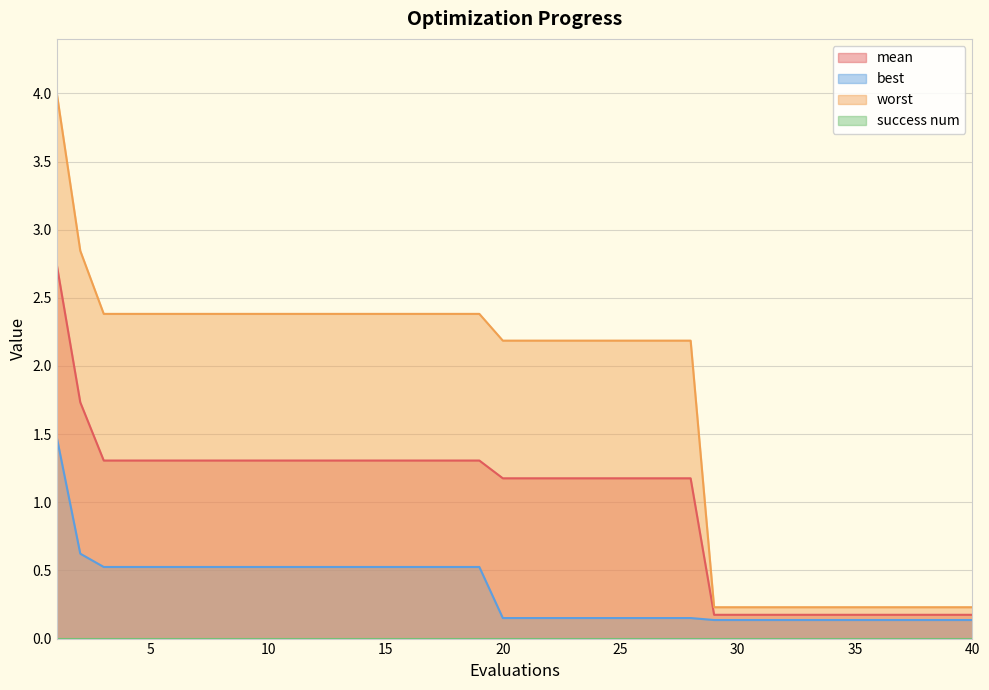

At which label is best closest to 0?

29